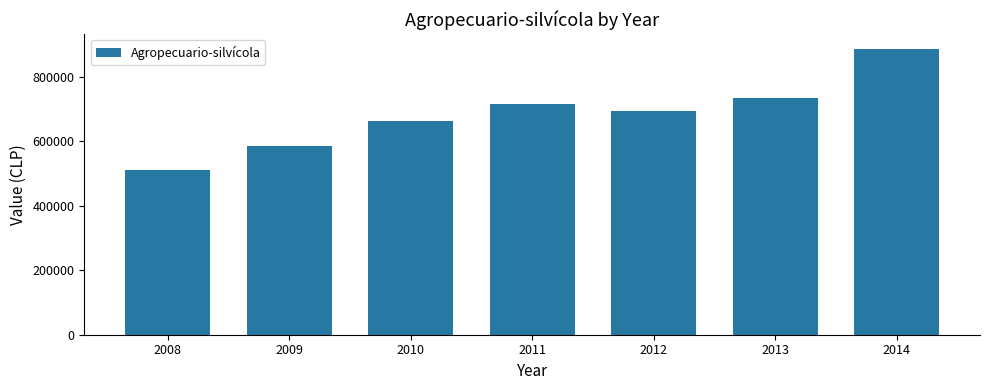

The chart shows a value of 735083 at 2013. True or false?

True